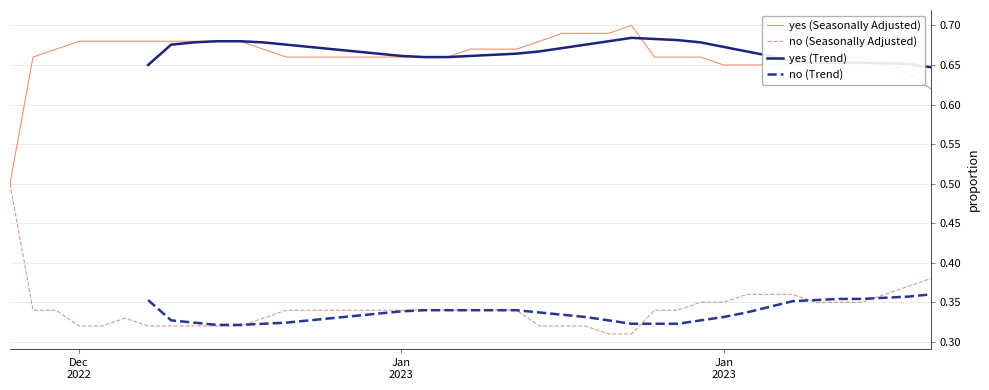

Which category has the highest value in the no (Seasonally Adjusted) series?

Dec
2022